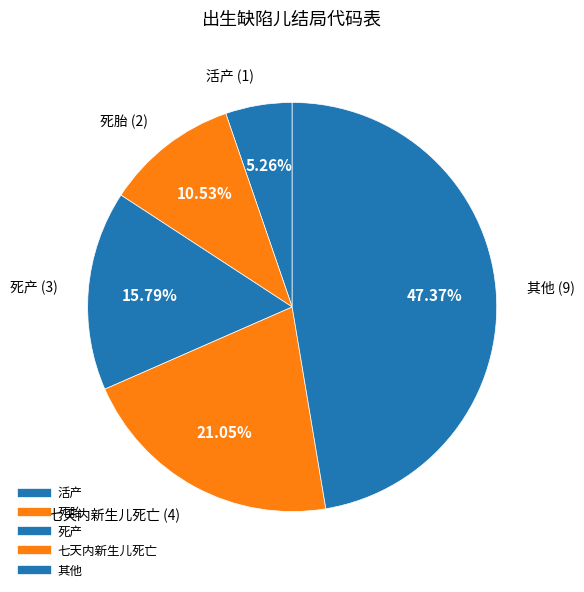

What is the largest slice in the pie chart?

其他